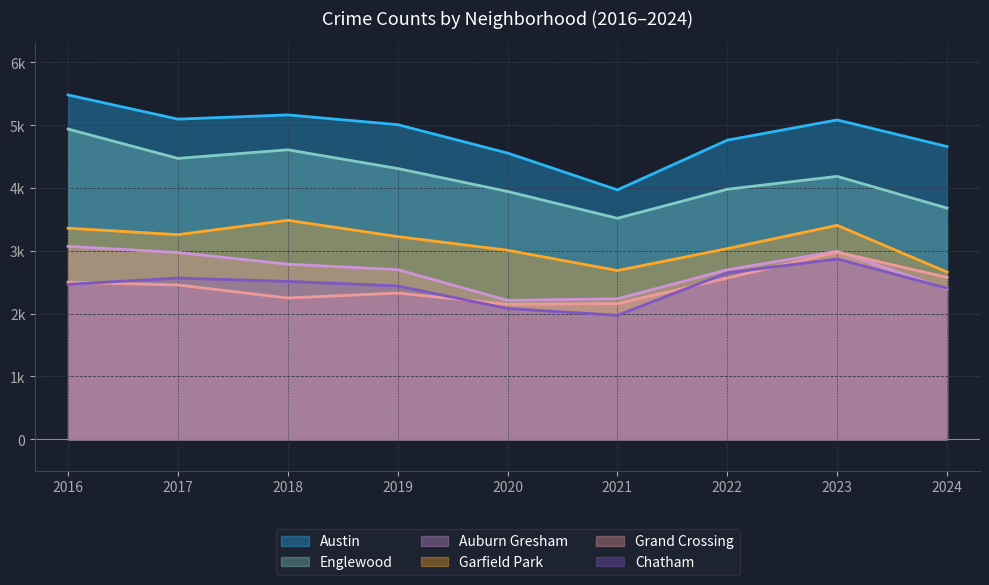

Between 2022 and 2023, which is larger?

2023